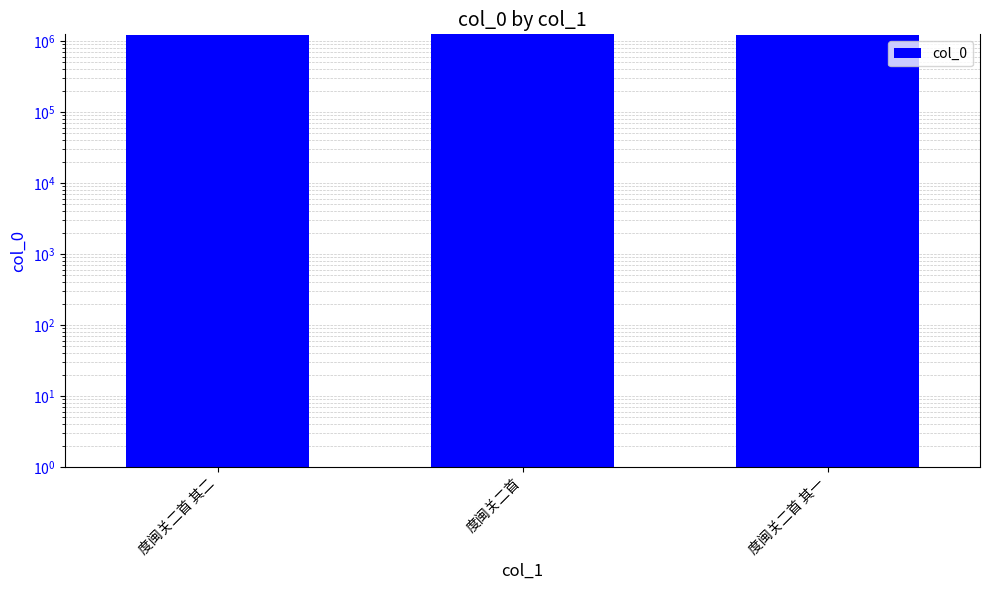

Reading right to left, list all the values displayed in this chart.

度闽关二首 其一=1224722	度闽关二首=1237346	度闽关二首 其二=1224723